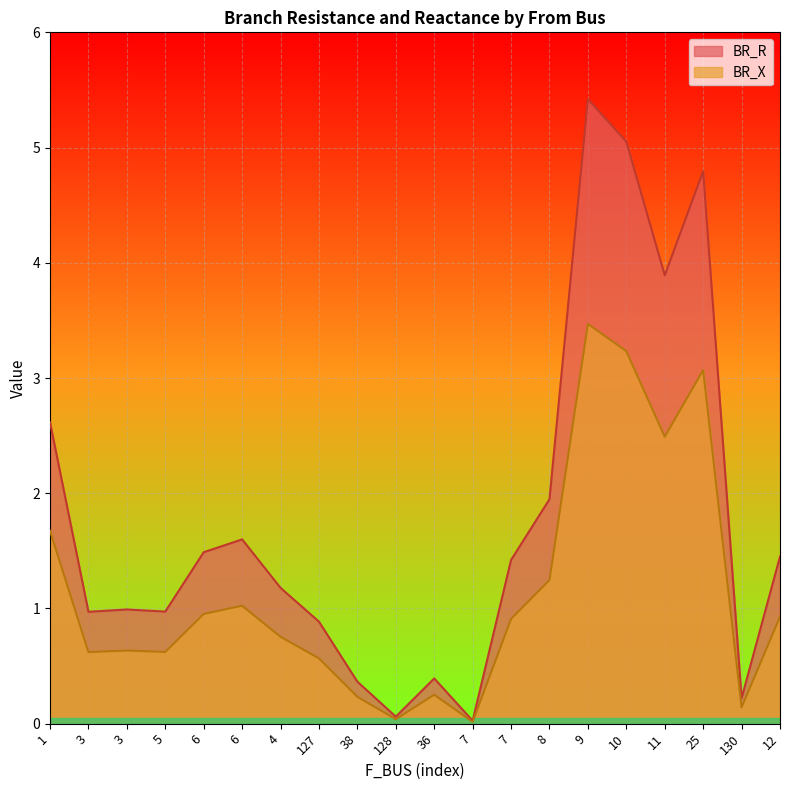

What is the maximum value shown in the chart?

5.4